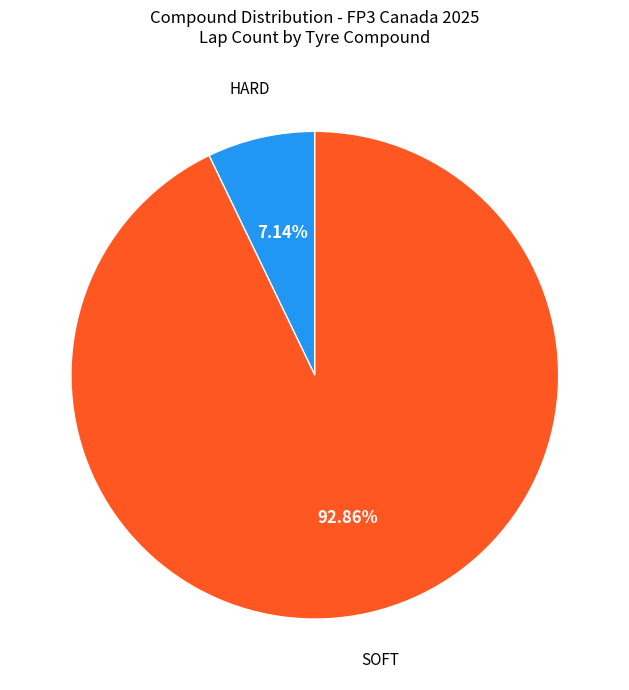

What percentage do SOFT and HARD together represent?

100.0%